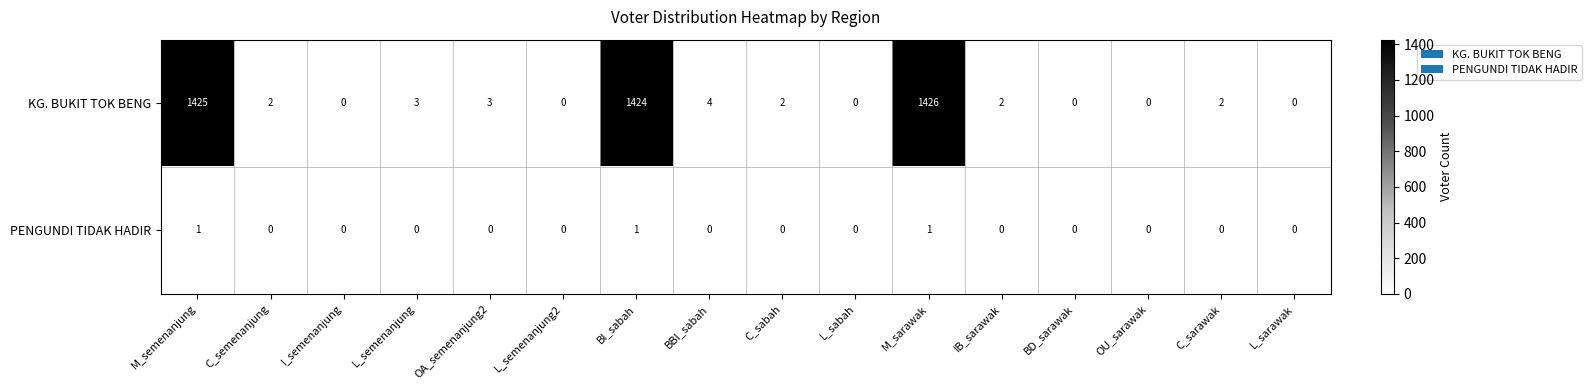

At which label does KG. BUKIT TOK BENG first exceed 2?

M_semenanjung